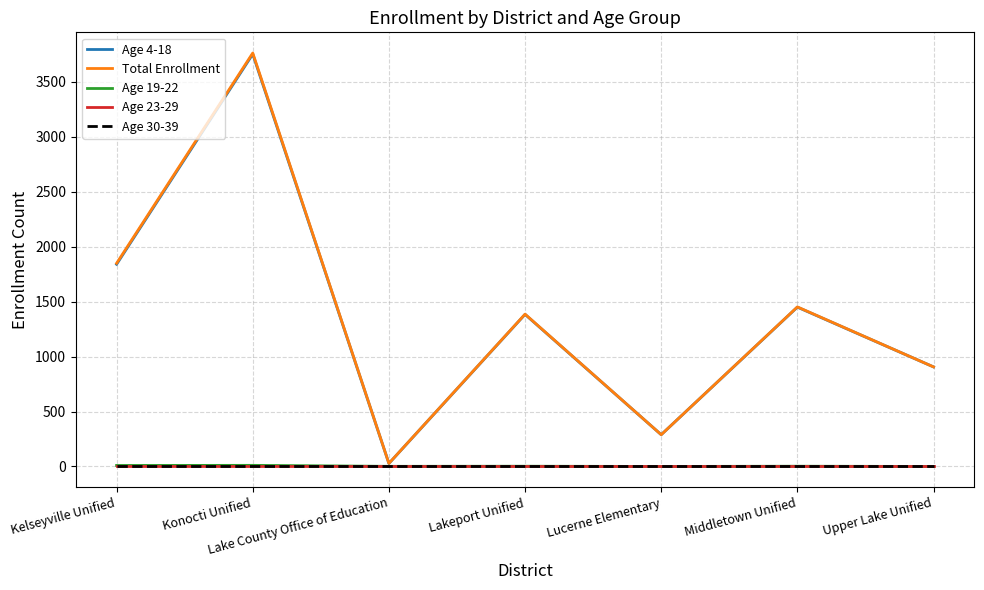

At which category is the sum across all series the highest?

Konocti Unified